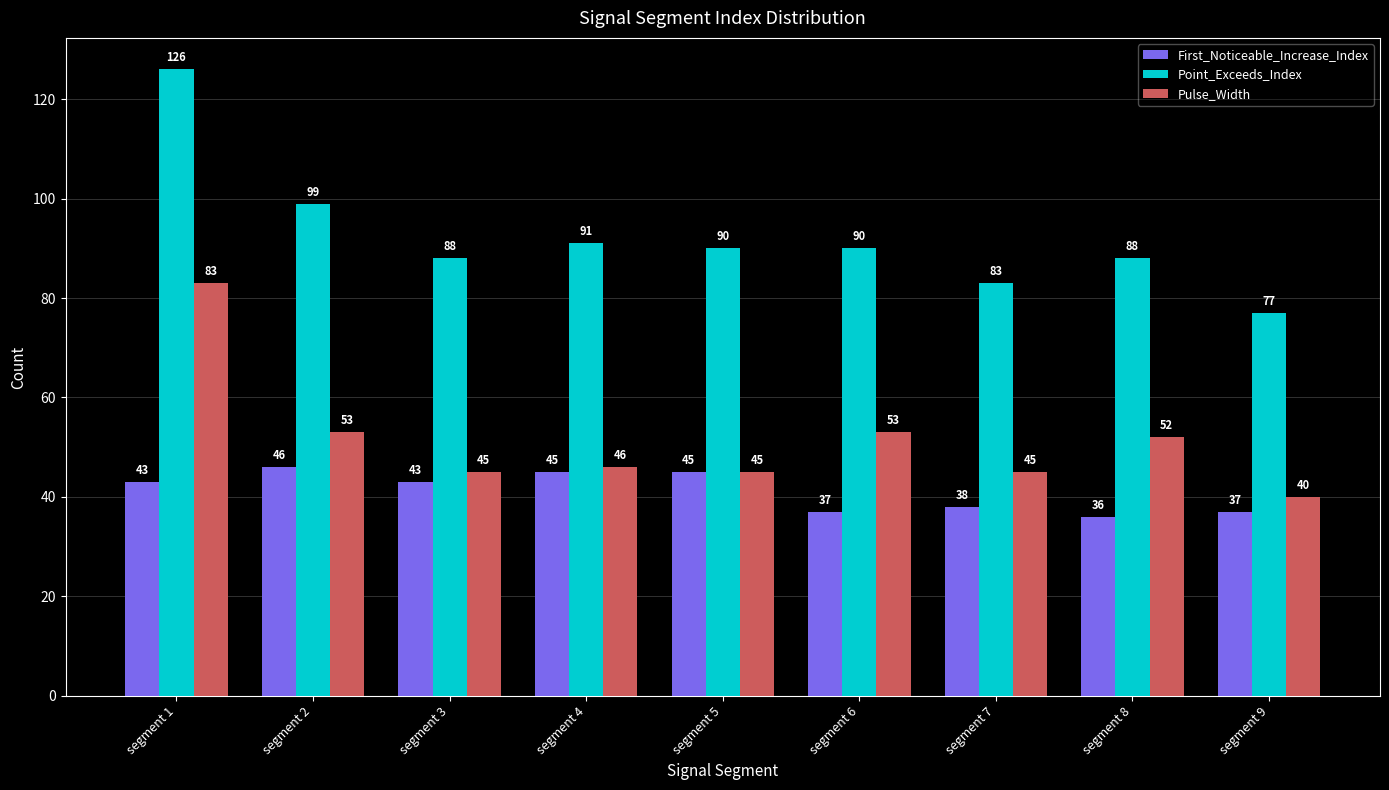

What is the minimum value shown in the chart?

36